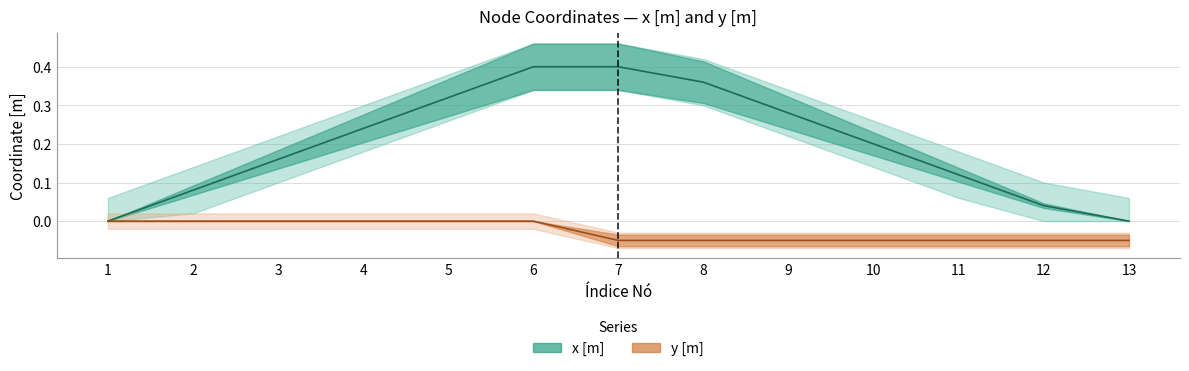

True or false: y [m] and x [m] intersect in this chart.

False